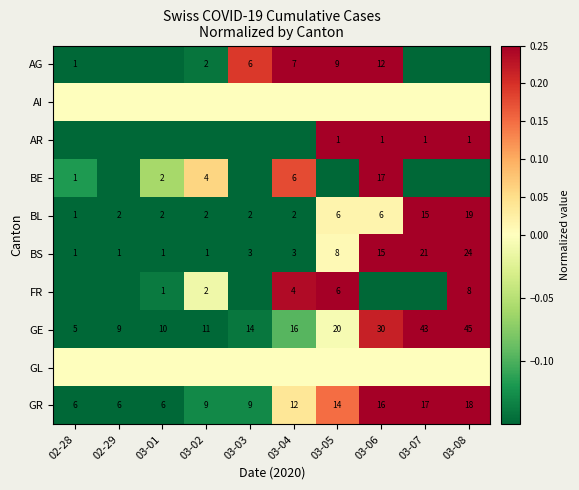

True or false: GL has a value of 0.0 at 03-03.

True